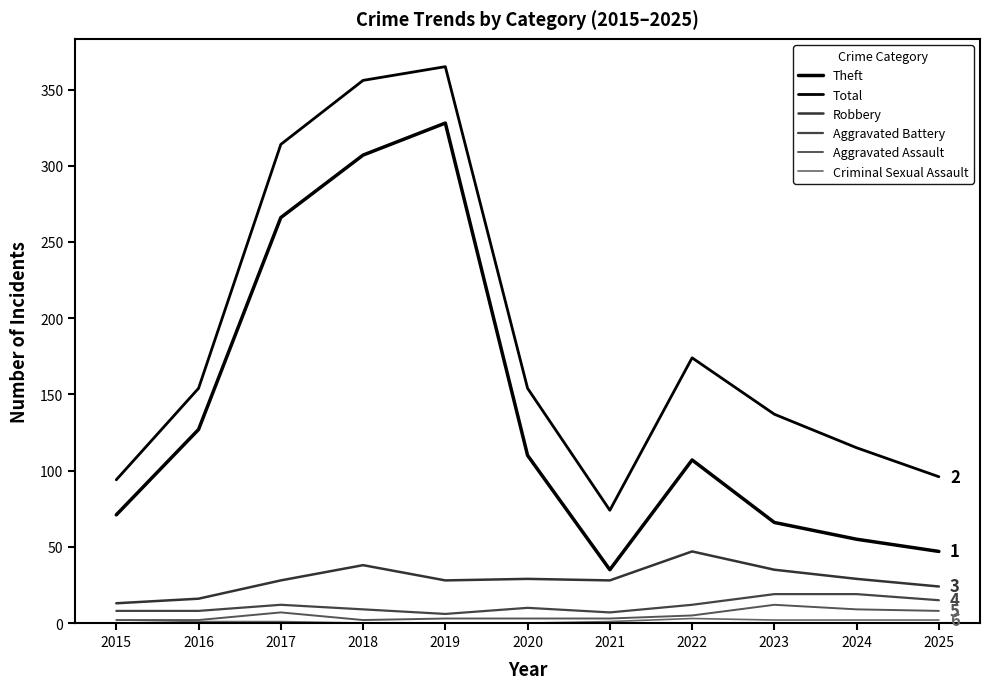

Does the chart have visible grid lines?

No